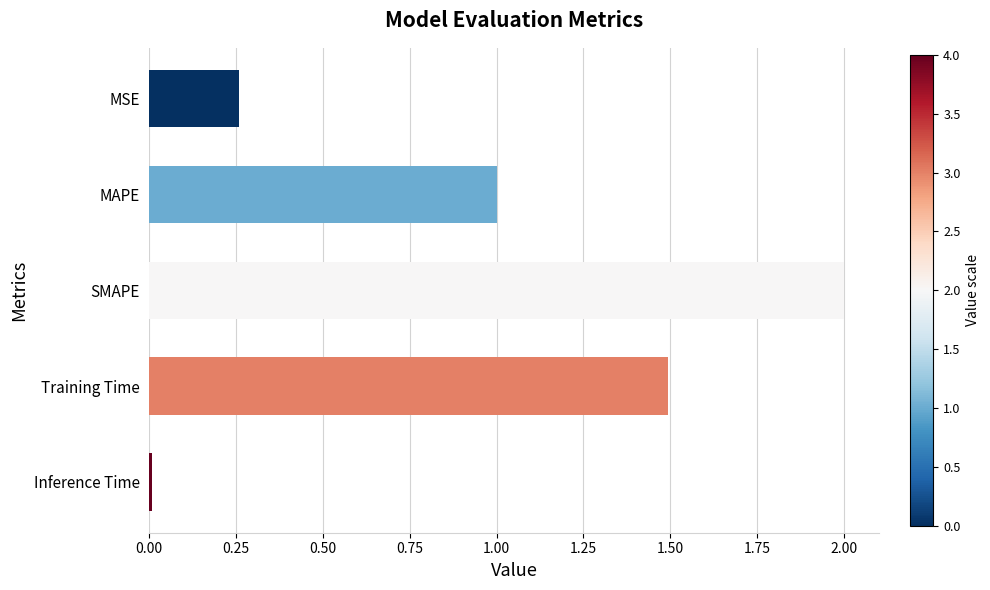

What is the difference between the maximum and second lowest values?

1.7